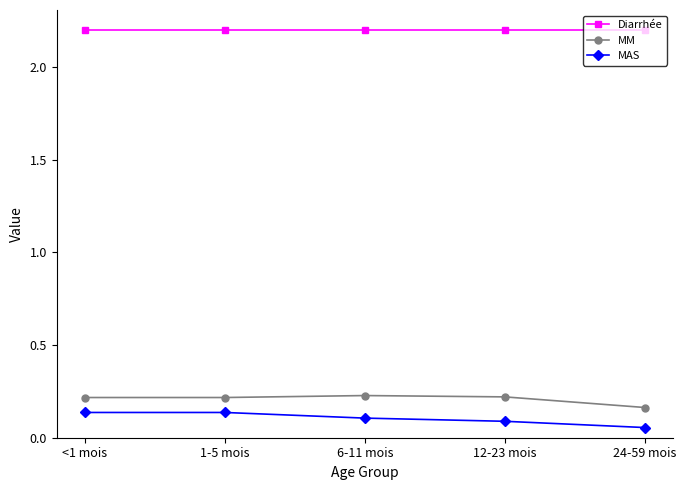

What is the value of the Diarrhée point at the 4th from the left?

2.2